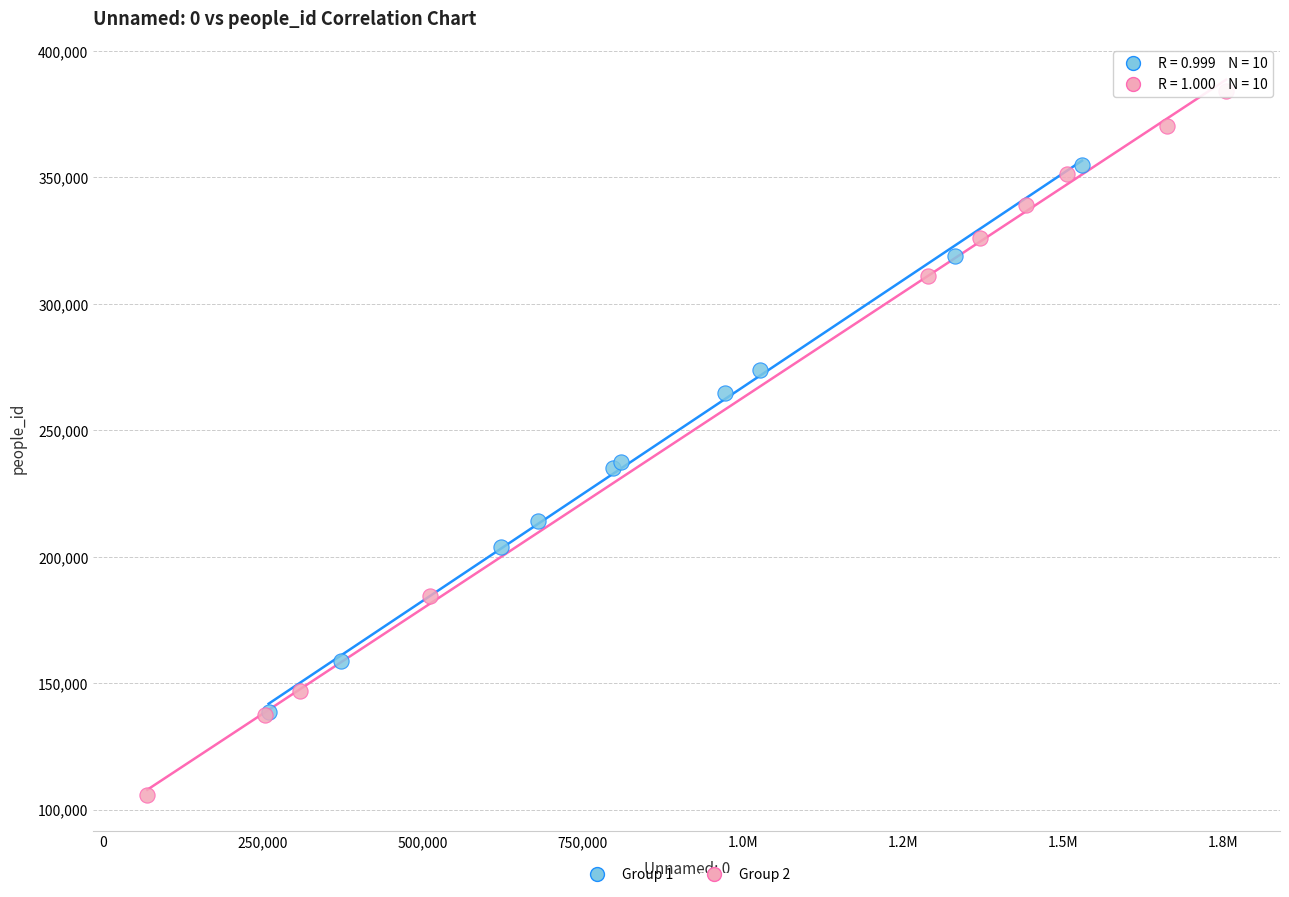

Which series contains the highest Y value?

Group 2